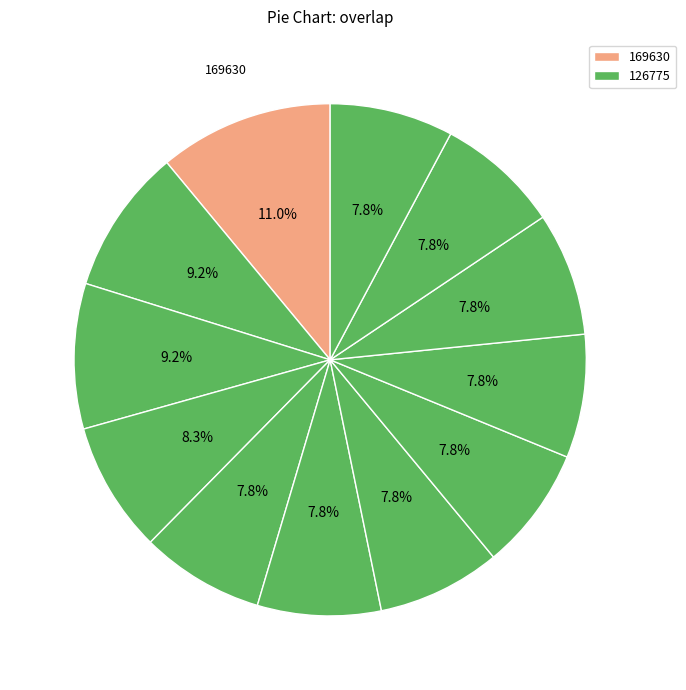

How many slices are in this pie chart?

12